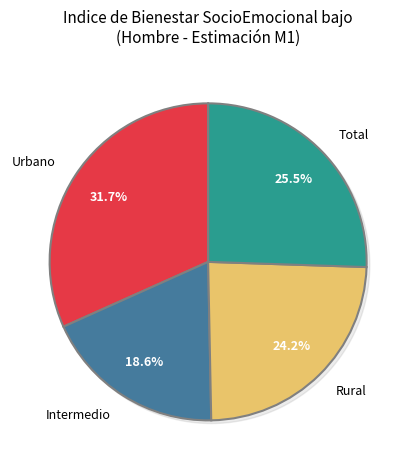

Rank the categories by value from highest to lowest.

Urbano, Total, Rural, Intermedio